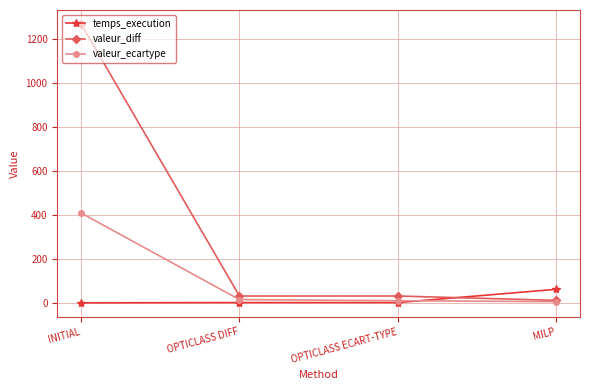

True or false: temps_execution has a value of -1.0 at INITIAL.

True